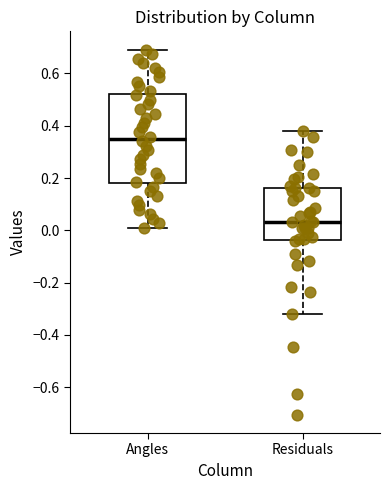

Where is the lower edge of the box for Angles on the y-axis? The values are not printed on the chart, so give them approximately, as read against the axis.

0.18